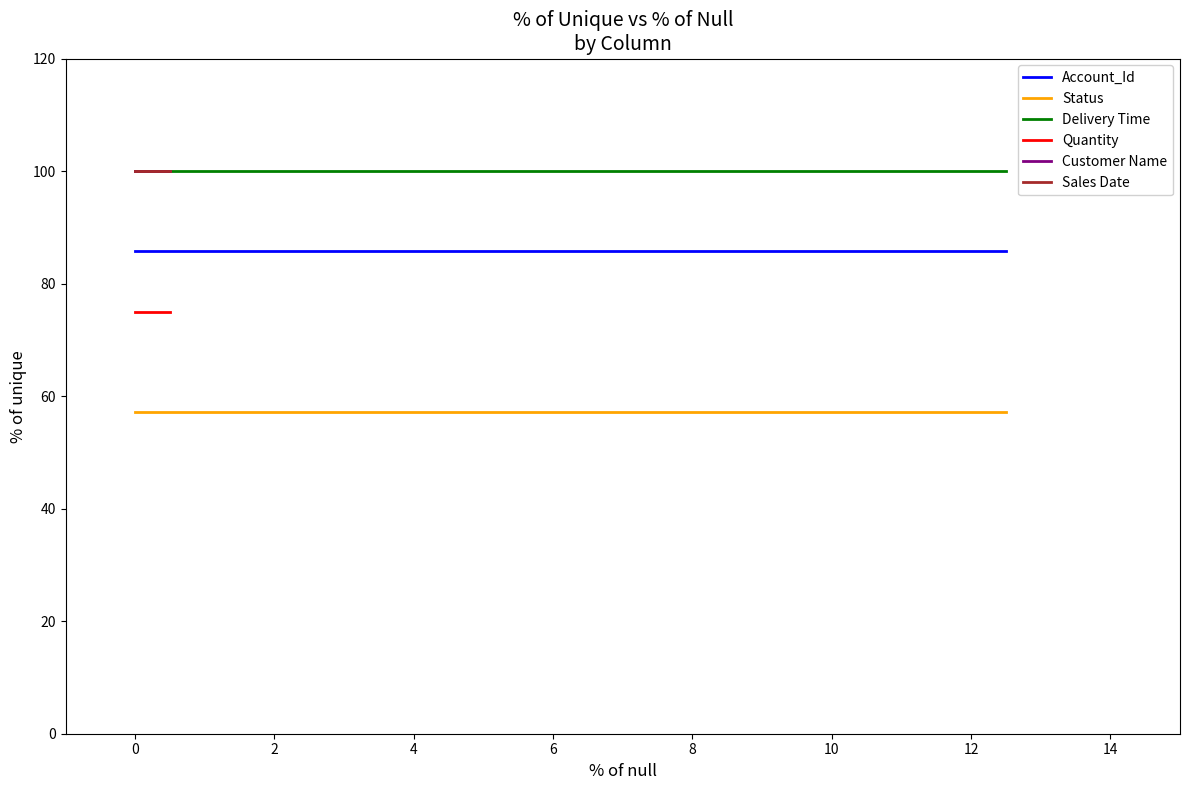

Reading left to right, what are all the values shown in this chart?

Account_Id: 85.7	85.7
Status: 57.1	57.1
Delivery Time: 100.0	100.0
Quantity: 75.0	75.0
Customer Name: 100.0	100.0
Sales Date: 100.0	100.0